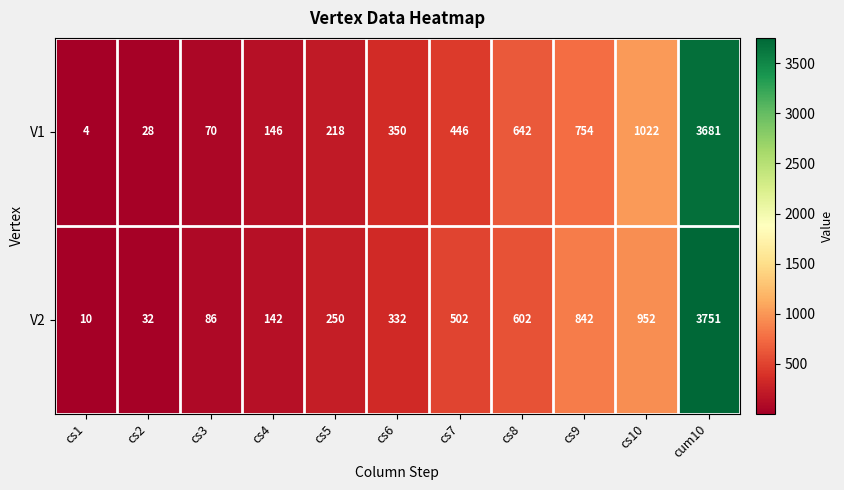

Reading right to left, what are all the values shown in this chart?

V1: 3681	1022	754	642	446	350	218	146	70	28	4
V2: 3751	952	842	602	502	332	250	142	86	32	10